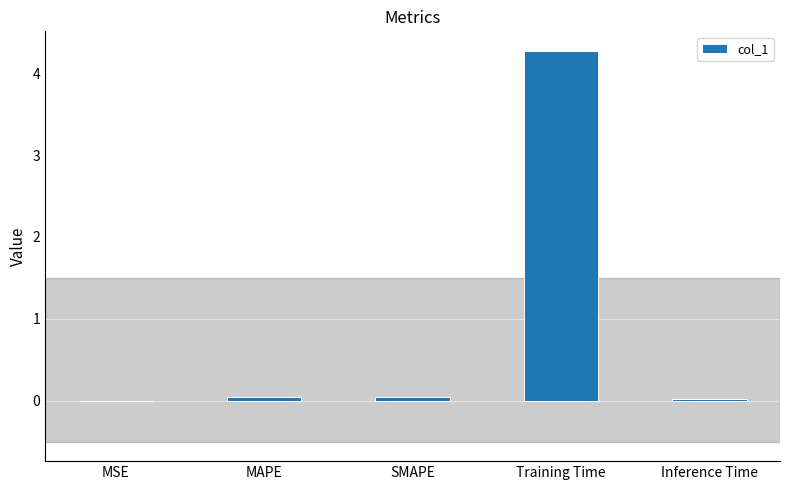

Which label corresponds to the largest value in the chart?

Training Time